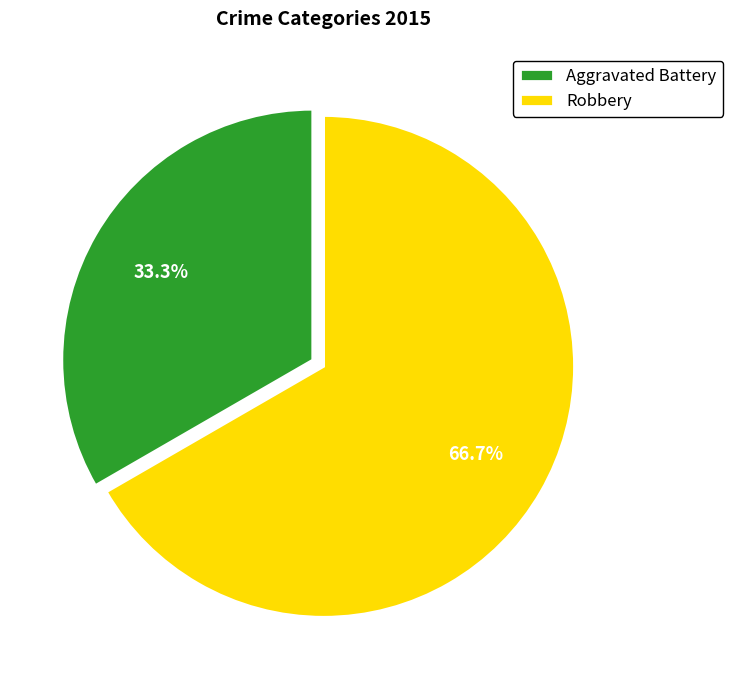

True or false: Robbery accounts for 67% of the total.

True